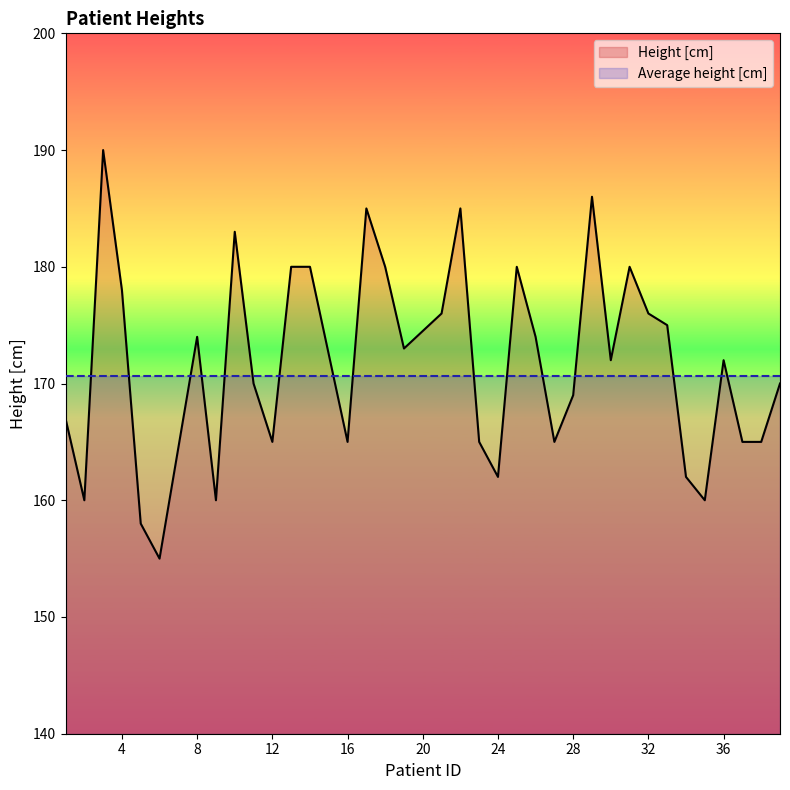

Rank the categories by value from highest to lowest.

3, 29, 17, 22, 10, 13, 14, 18, 25, 31, 4, 21, 32, 33, 8, 26, 19, 30, 36, 11, 39, 28, 1, 12, 16, 23, 27, 37, 38, 24, 34, 2, 9, 35, 5, 6